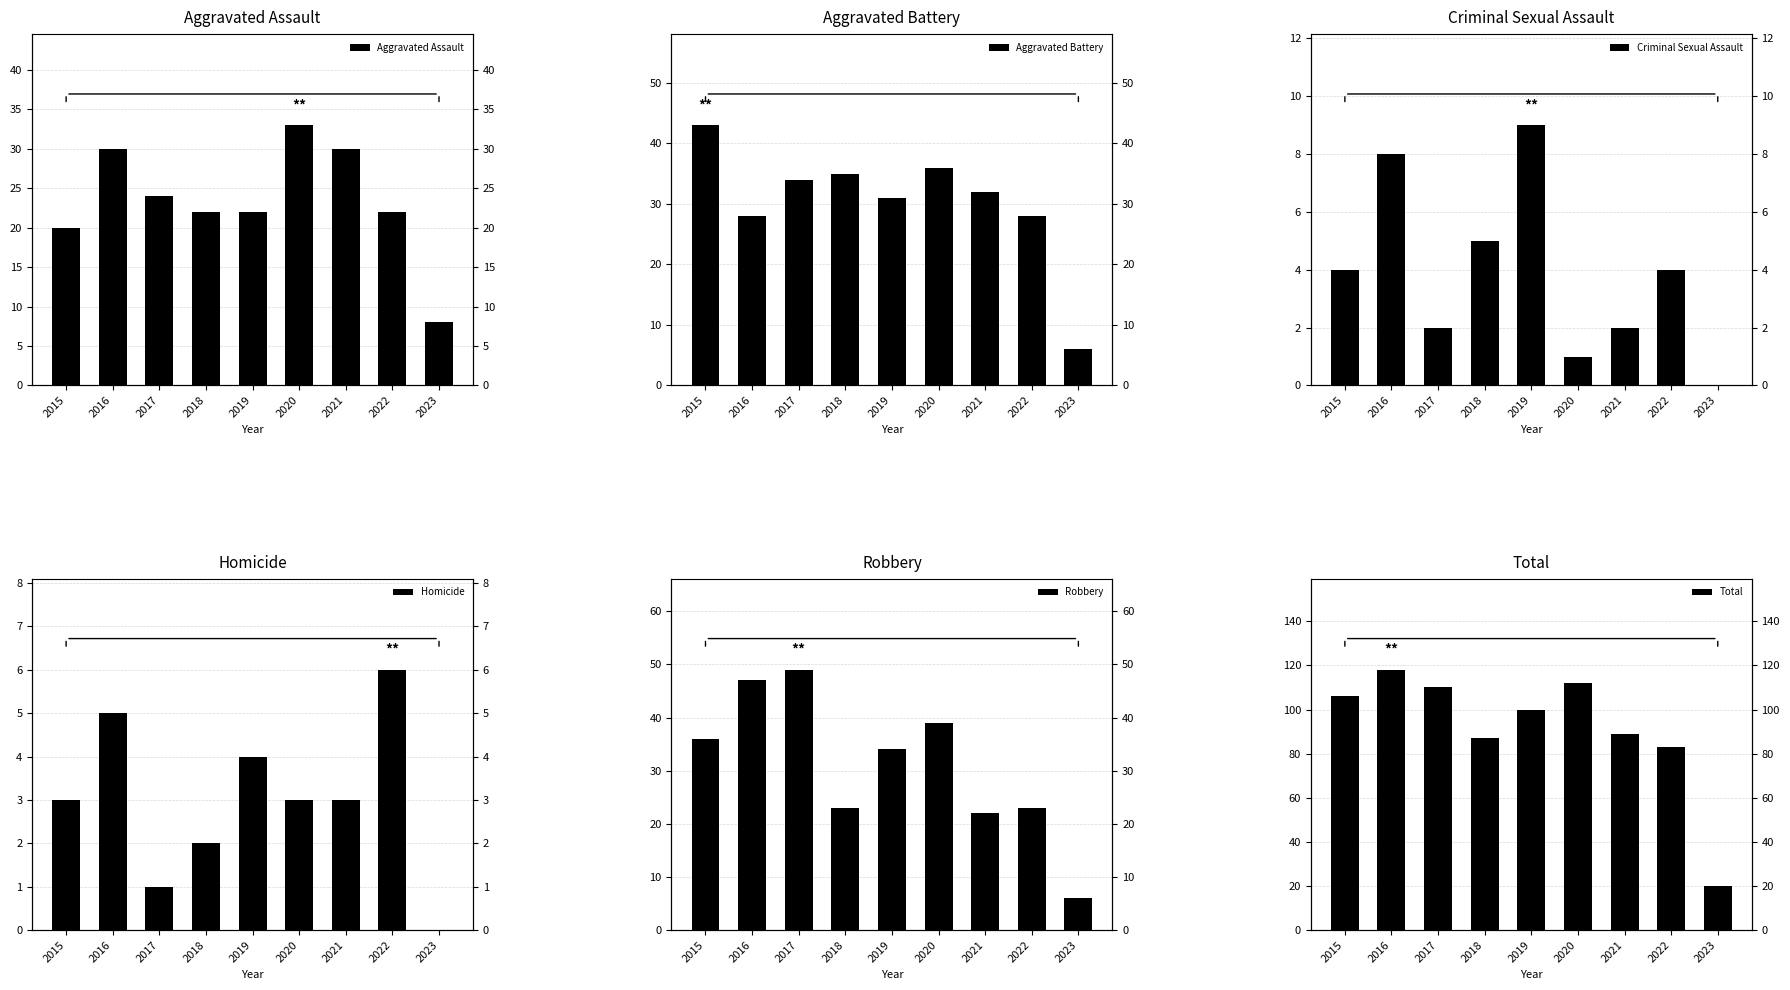

Reading right to left, list all the values displayed in this chart.

Aggravated Assault: 8	22	30	33	22	22	24	30	20
Aggravated Battery: 6	28	32	36	31	35	34	28	43
Criminal Sexual Assault: 0	4	2	1	9	5	2	8	4
Homicide: 0	6	3	3	4	2	1	5	3
Robbery: 6	23	22	39	34	23	49	47	36
Total: 20	83	89	112	100	87	110	118	106